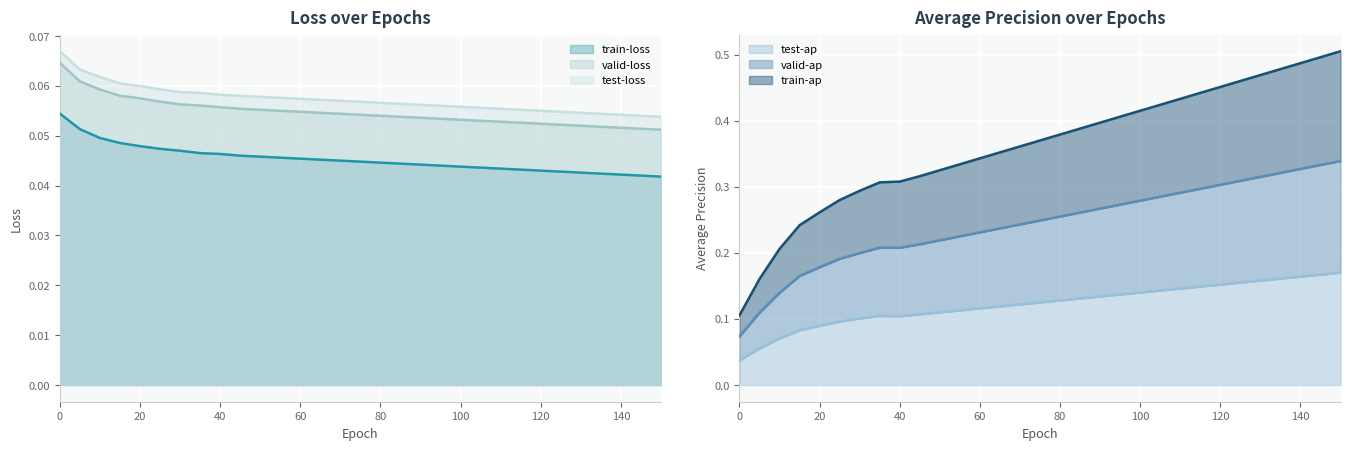

Between 115 and 150, which is larger?

115